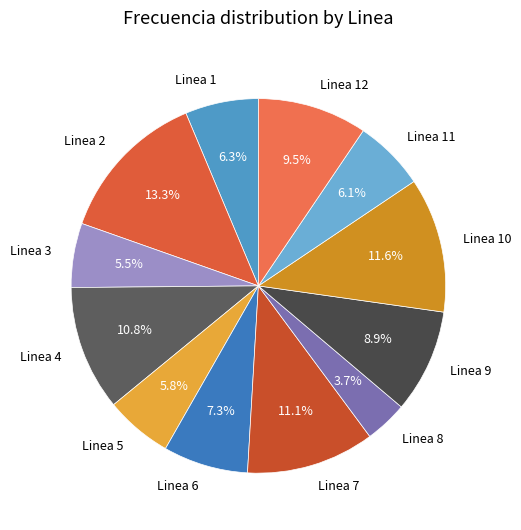

What is the largest slice in the pie chart?

Linea 2